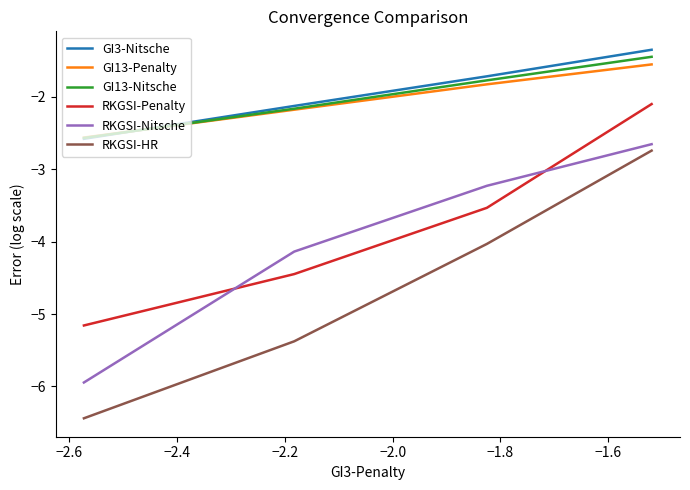

Does the chart have visible grid lines?

No